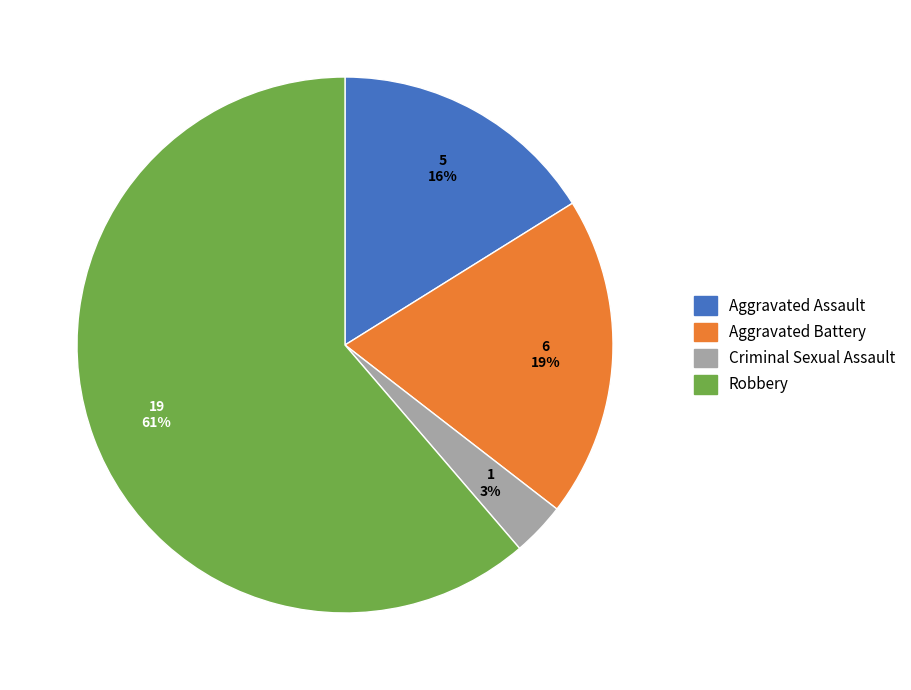

Between Robbery and Aggravated Assault, which is larger?

Robbery